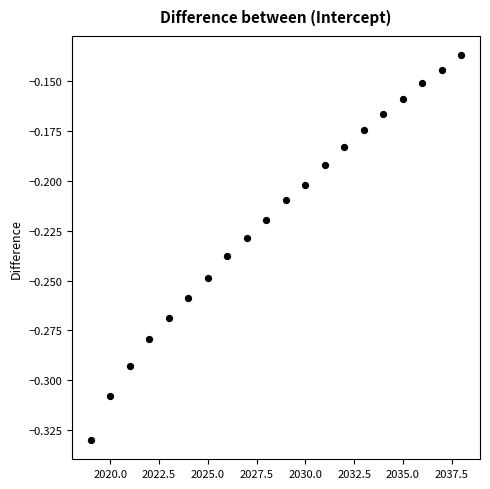

What is the range of X values (max minus min)?

19.0